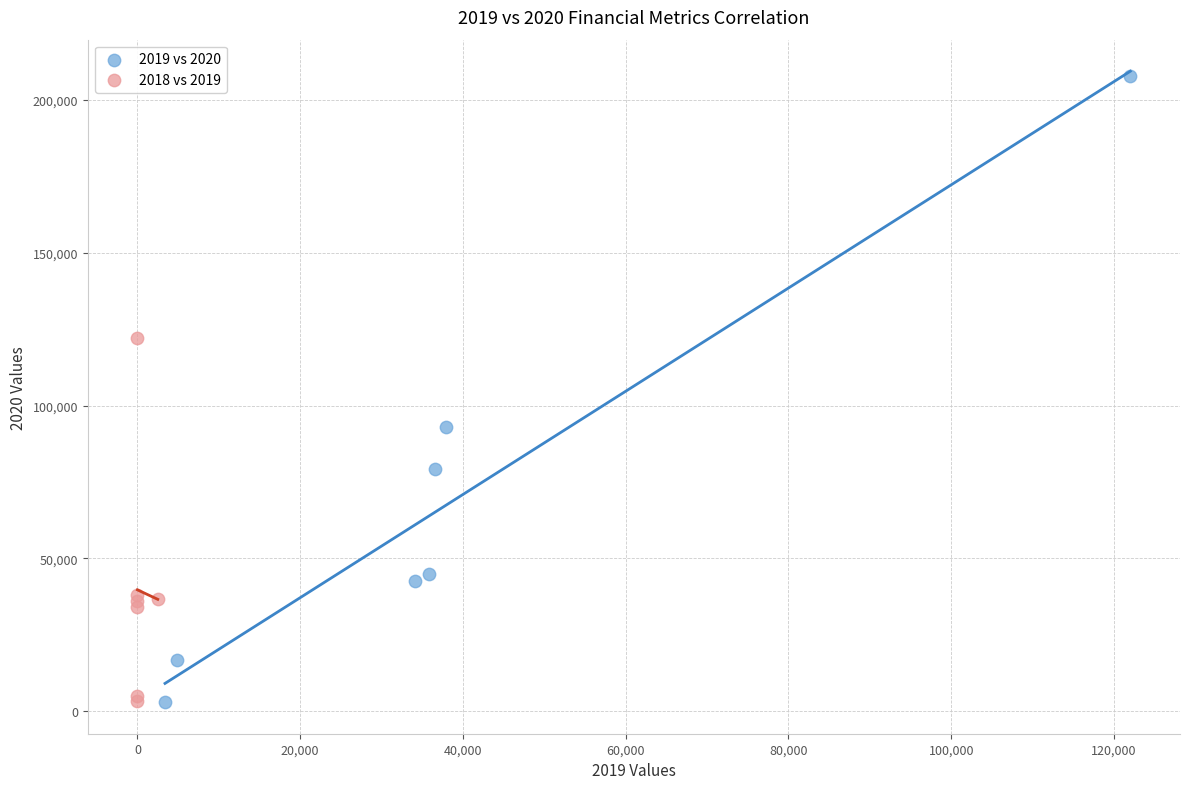

Which series has the largest Y range (max minus min)?

2019 vs 2020